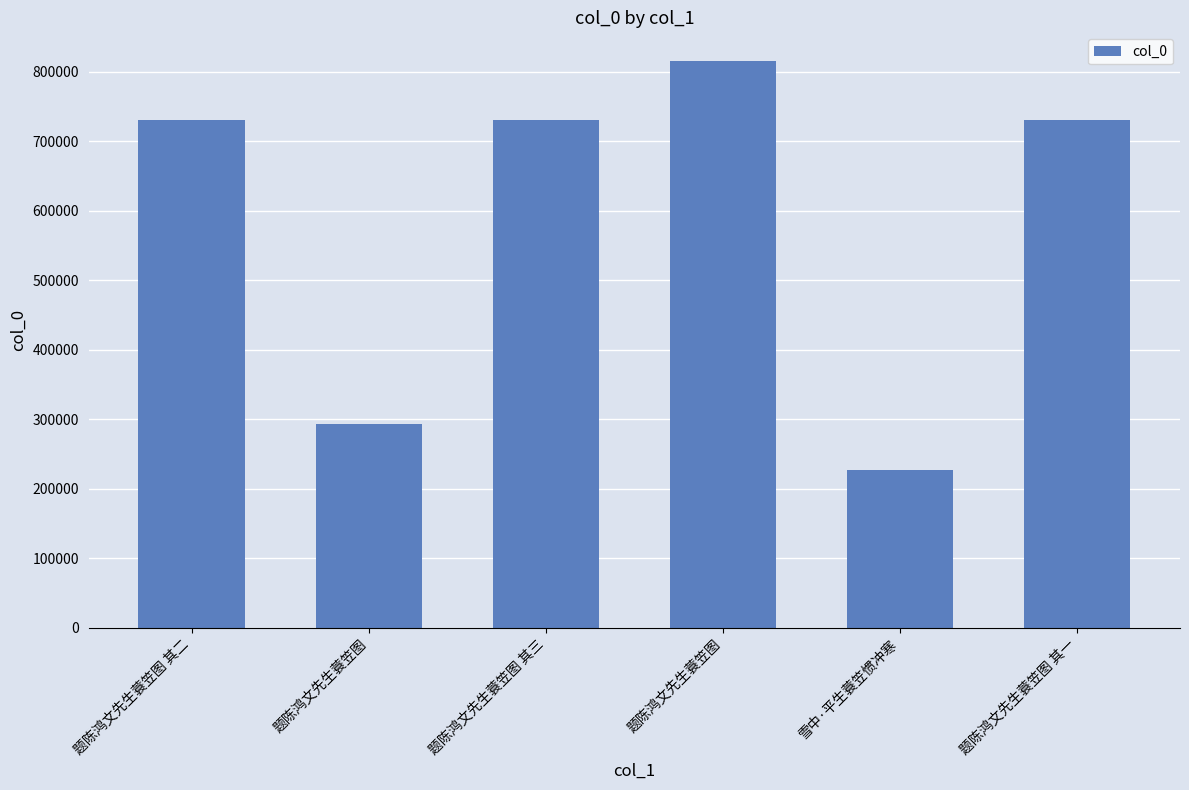

Reading left to right, list all the values displayed in this chart.

730186	293503	730187	815591	226808	730185